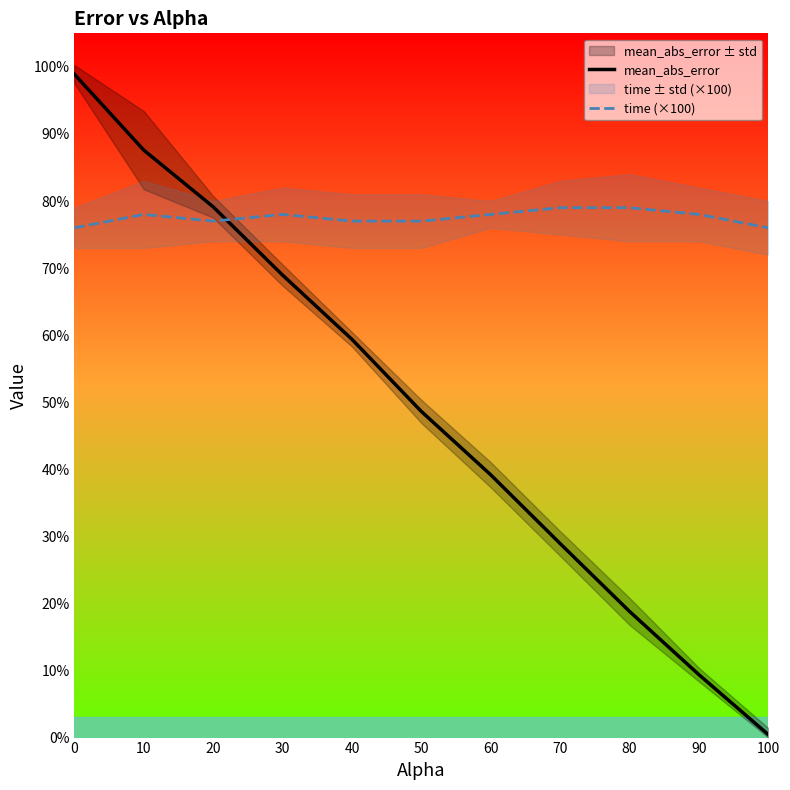

How many time (×100) values are between 77 and 78?

7